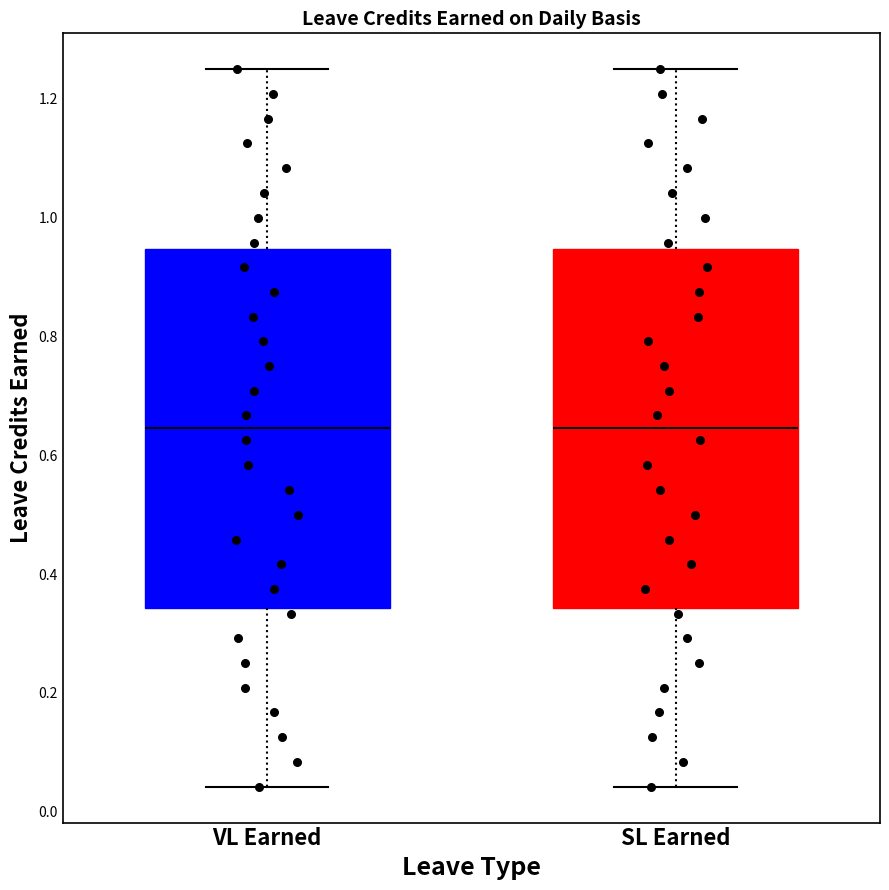

Reading left to right, transcribe this box plot: for each box, give where its median line is, the range the box spans, and where its two whiskers end, as read against the y-axis. The values are not printed on the chart, so give them approximately, as read against the axis.

VL Earned: median 0.64, box 0.34 to 0.94, whiskers 0.04 to 1.26
SL Earned: median 0.64, box 0.34 to 0.94, whiskers 0.04 to 1.26